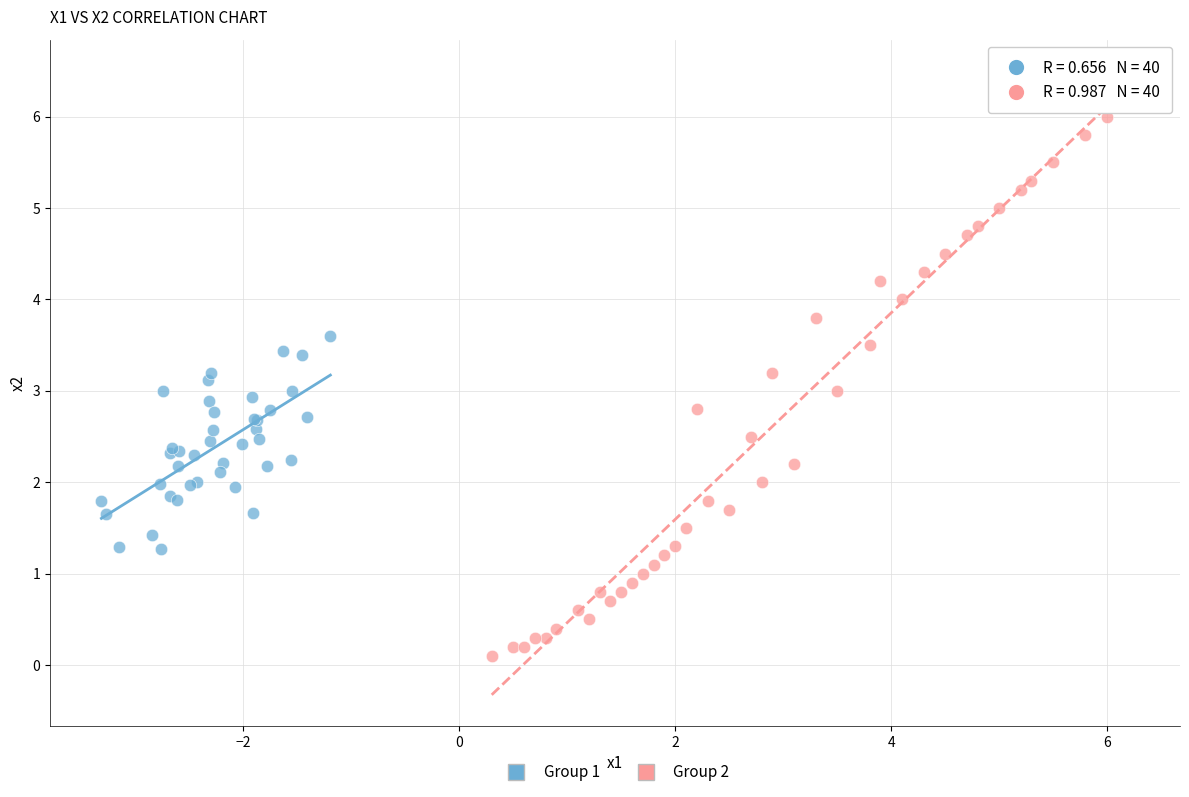

What are all the series names shown in the legend?

Group 1, Group 2